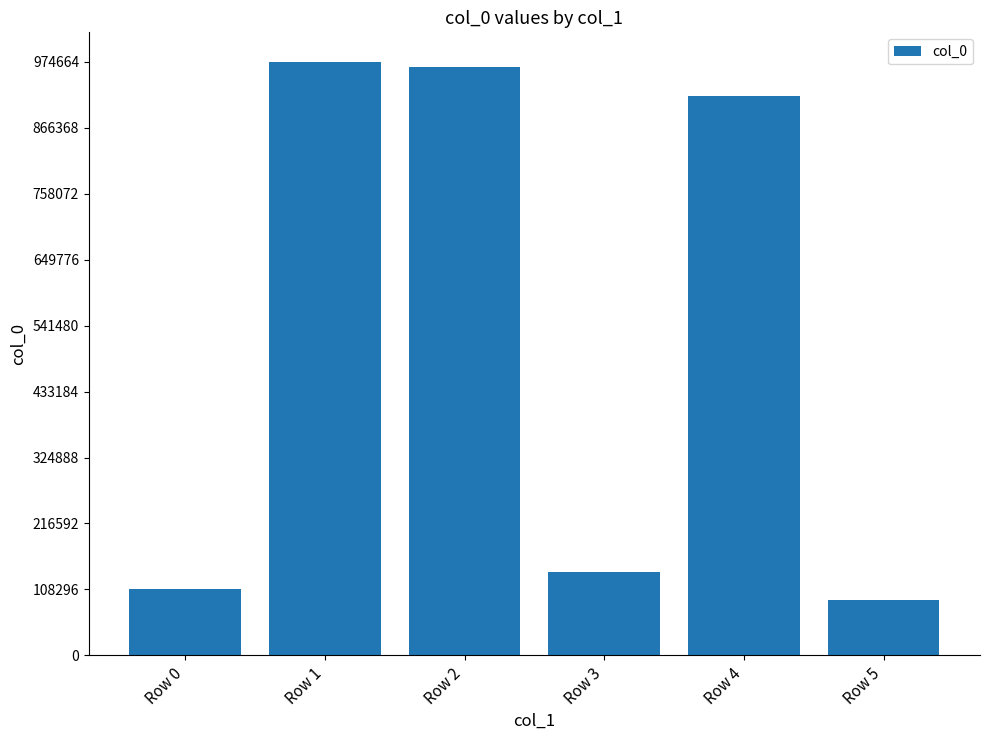

What is the change in value from Row 0 to Row 5?

-17785